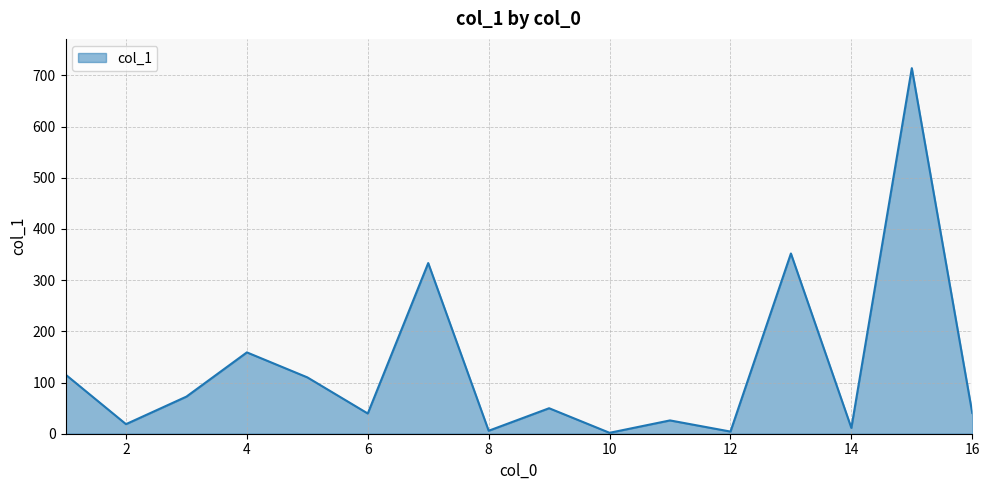

What is the greatest value displayed?

714.2